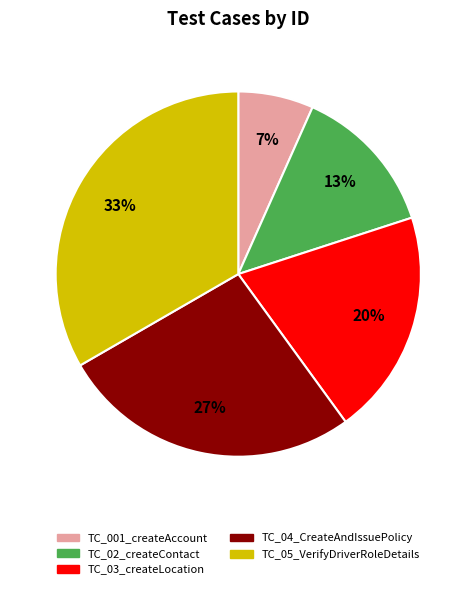

Which category has the biggest portion of the pie?

TC_05_VerifyDriverRoleDetails